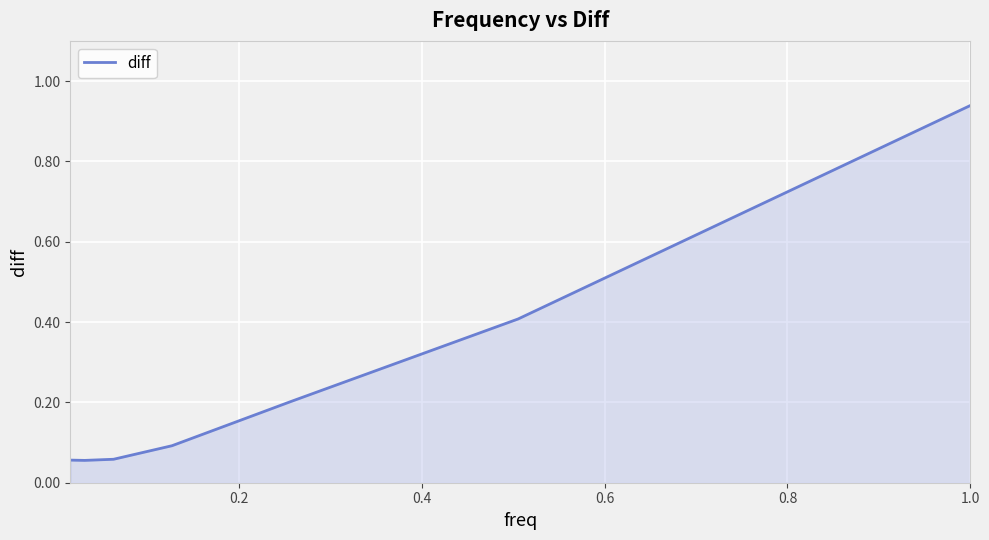

What is the average value?

0.3